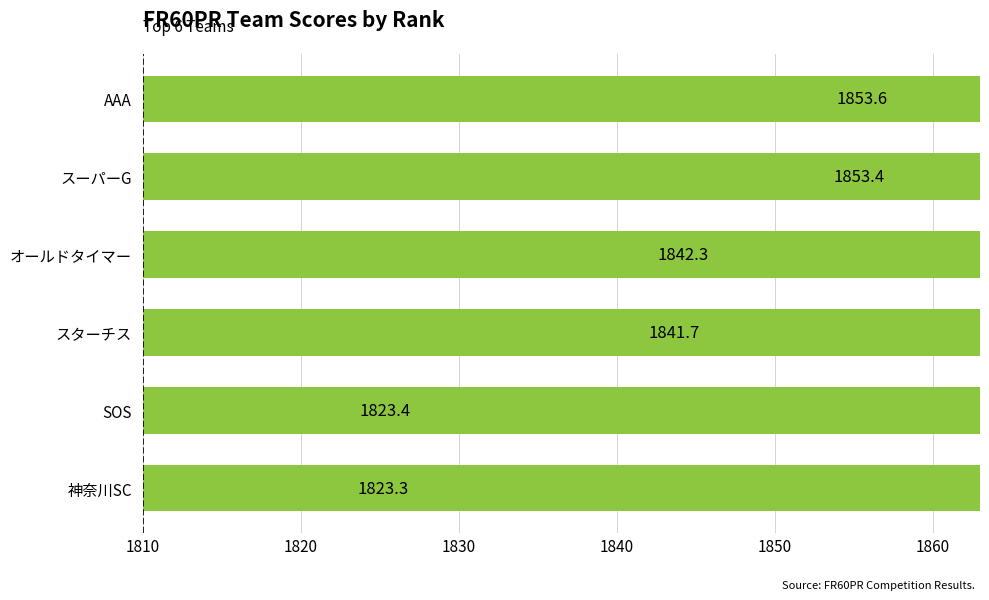

How many distinct data groups are displayed?

1